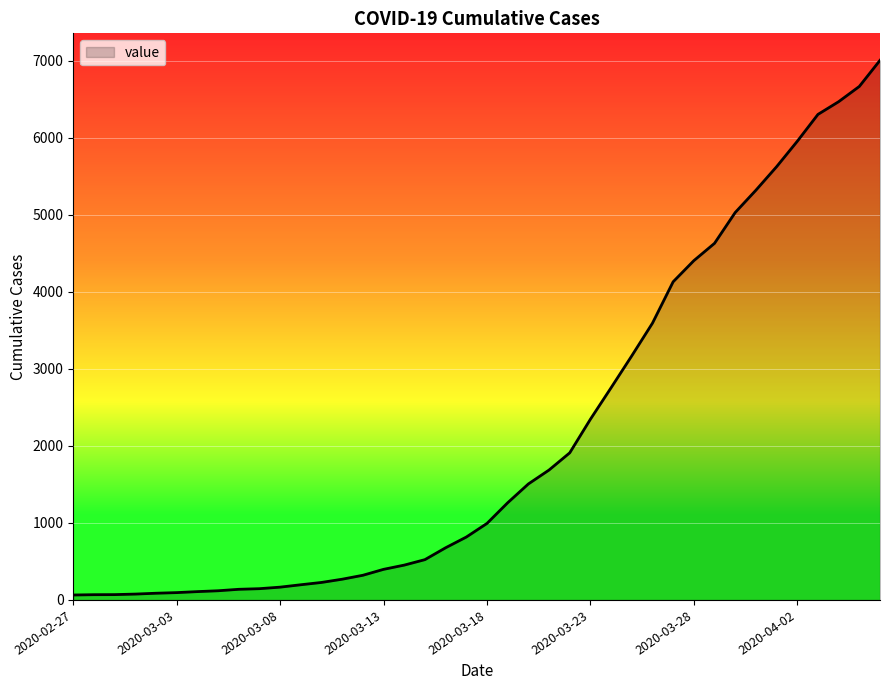

What is the difference between the maximum and minimum values?

6939